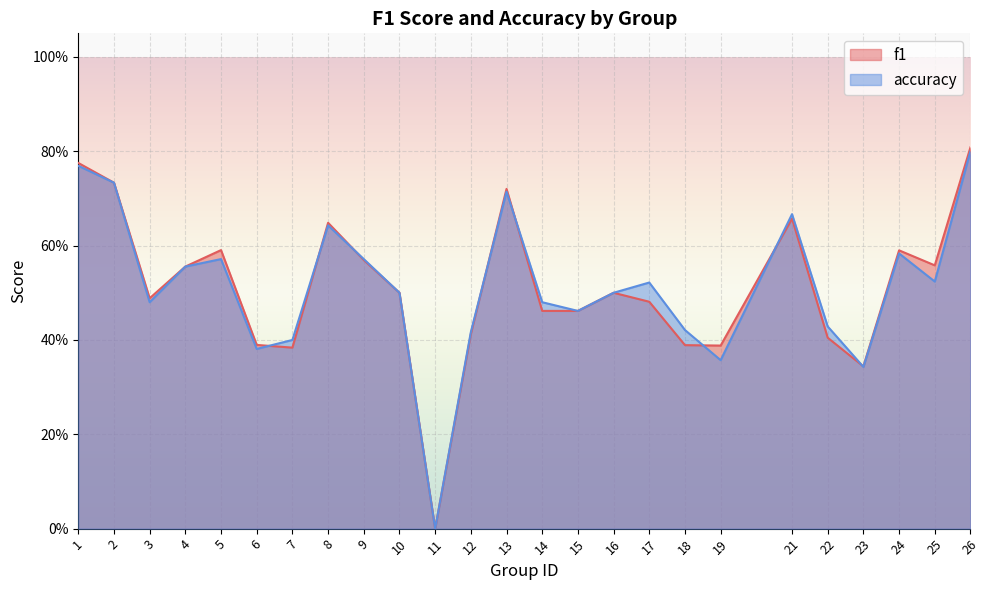

What value does the f1 series have at 8?

0.6